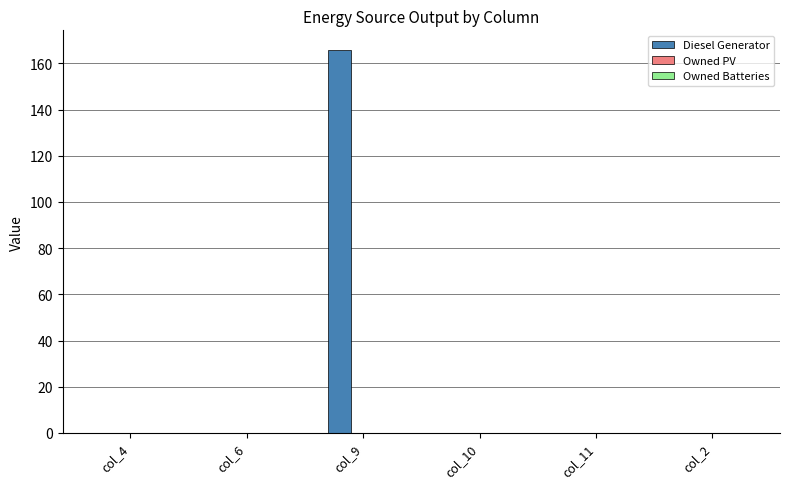

Which has a higher value, col_10 or col_9?

col_9